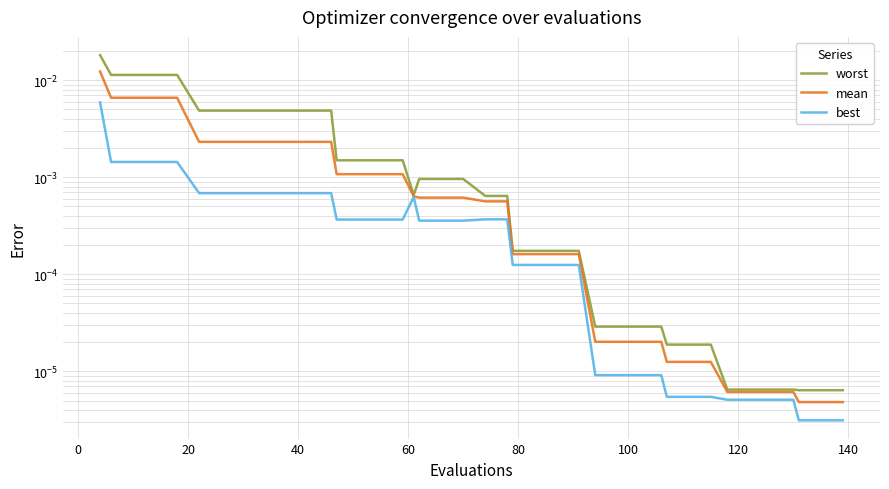

At how many categories does at least one series exceed 0?

40